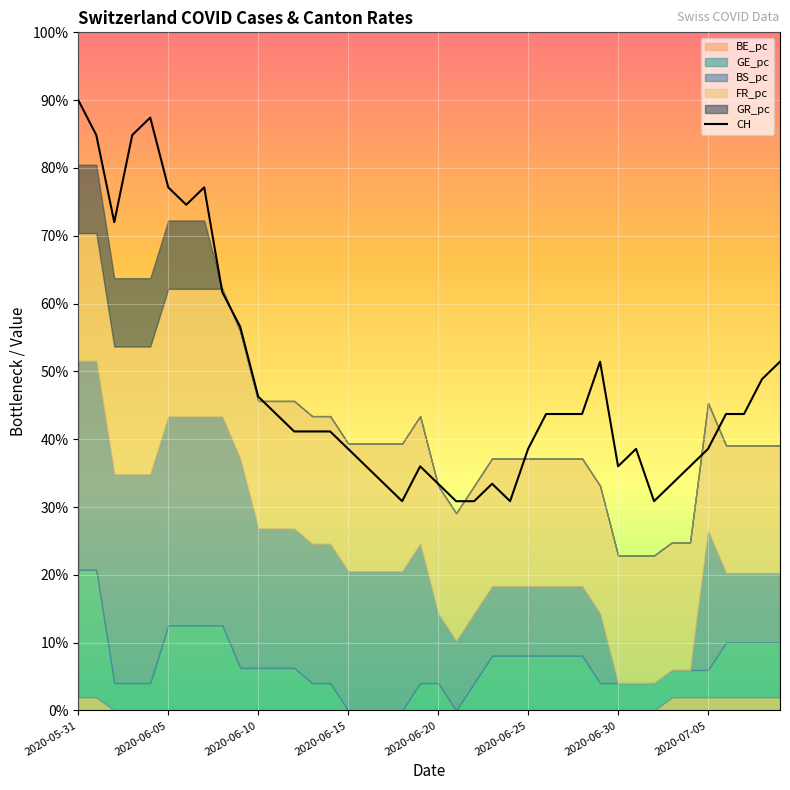

Which label corresponds to the largest value in the chart?

2020-05-31